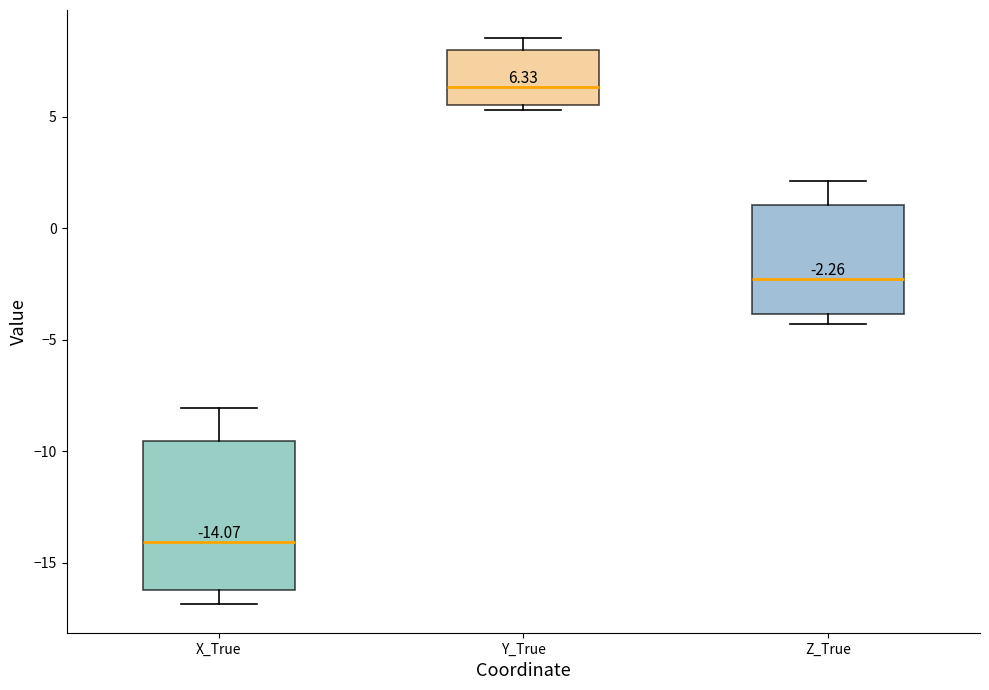

Which box is the tallest, from its lower edge to its upper edge?

X_True